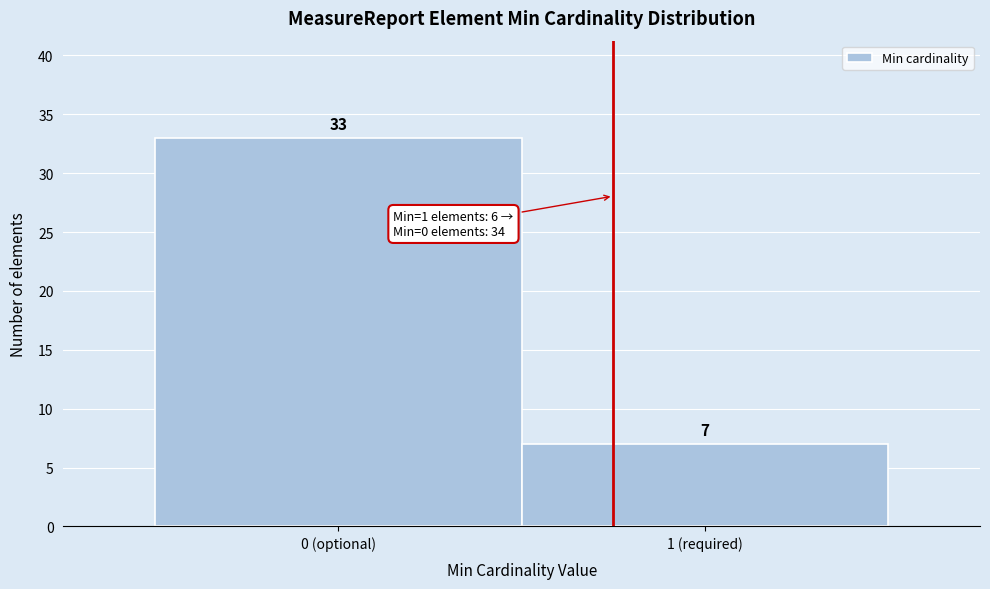

Reading left to right, transcribe all the data shown in this chart.

33	7